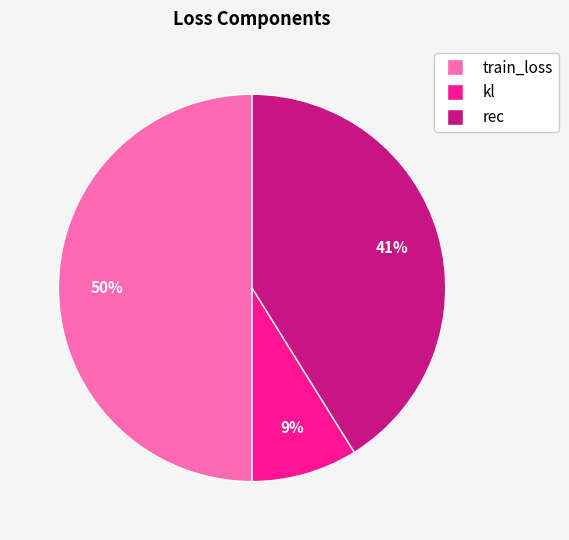

How many segments does this pie chart have?

3